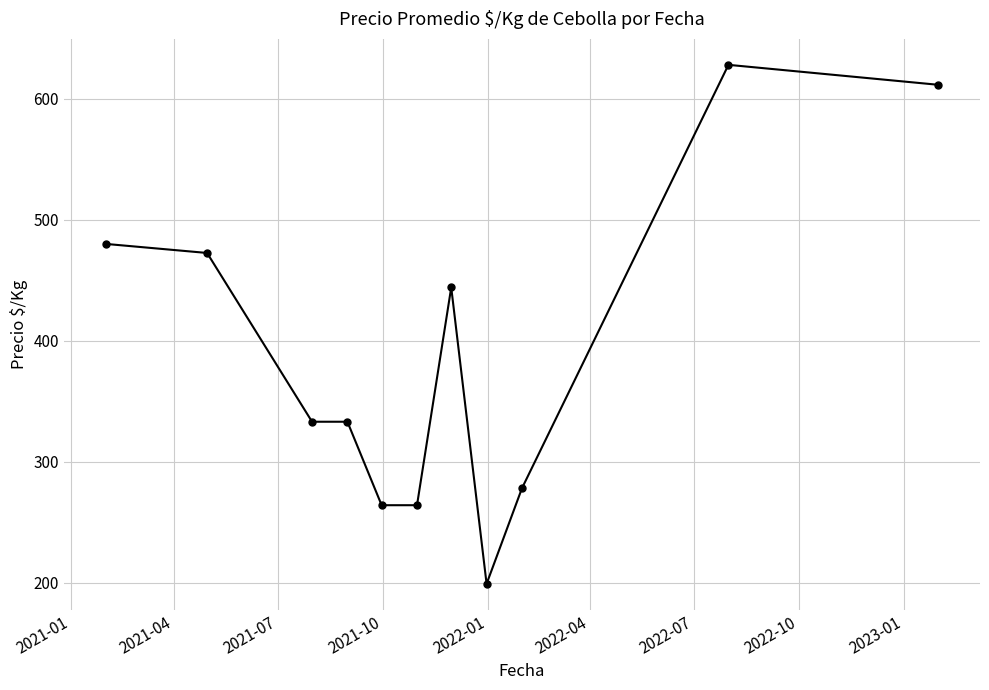

What is the value of the 1st point from the left?

480.0